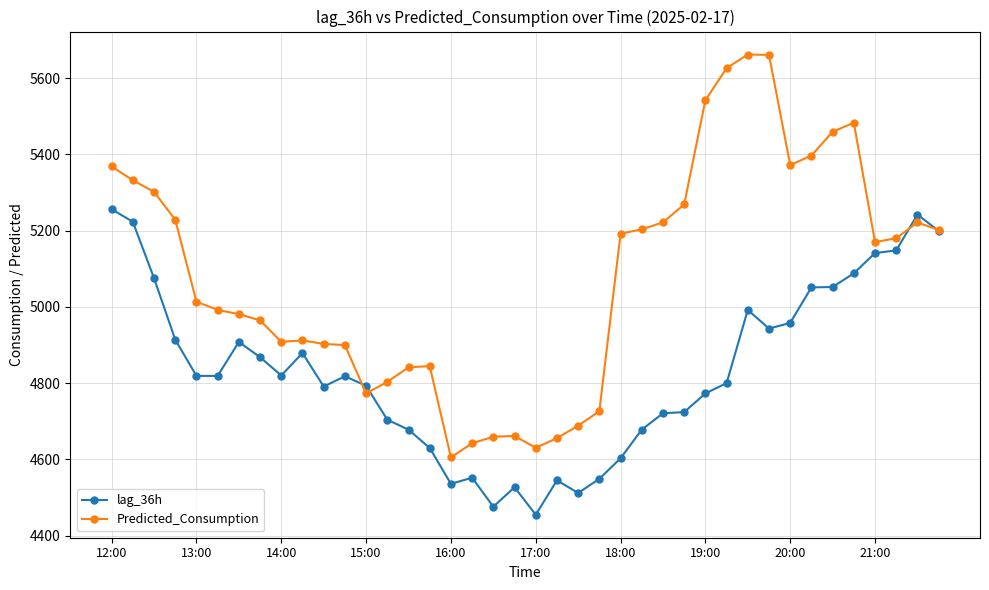

What are all the series names shown in the legend?

lag_36h, Predicted_Consumption